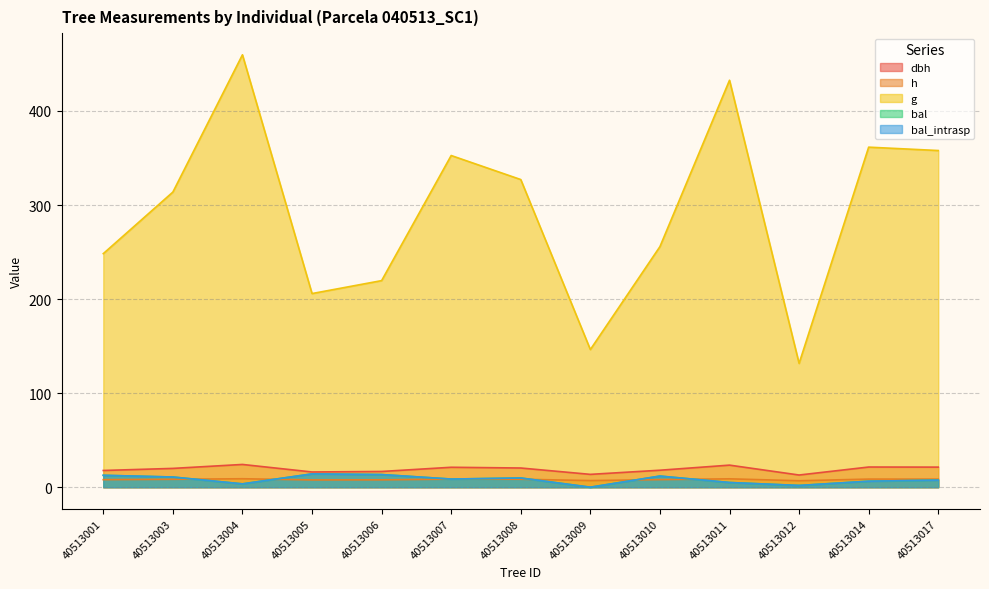

How many values in the h series exceed 8?

9